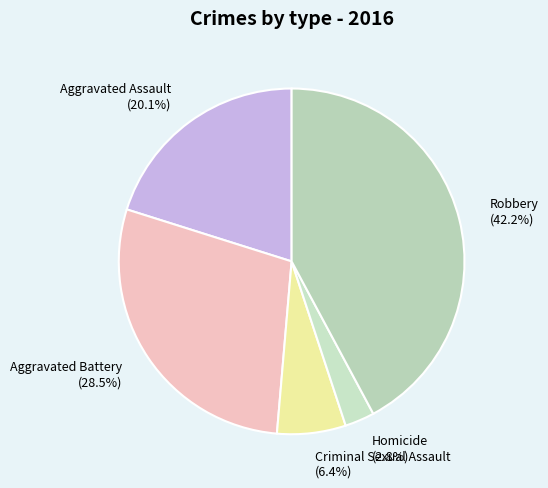

Which slice is the largest?

Robbery